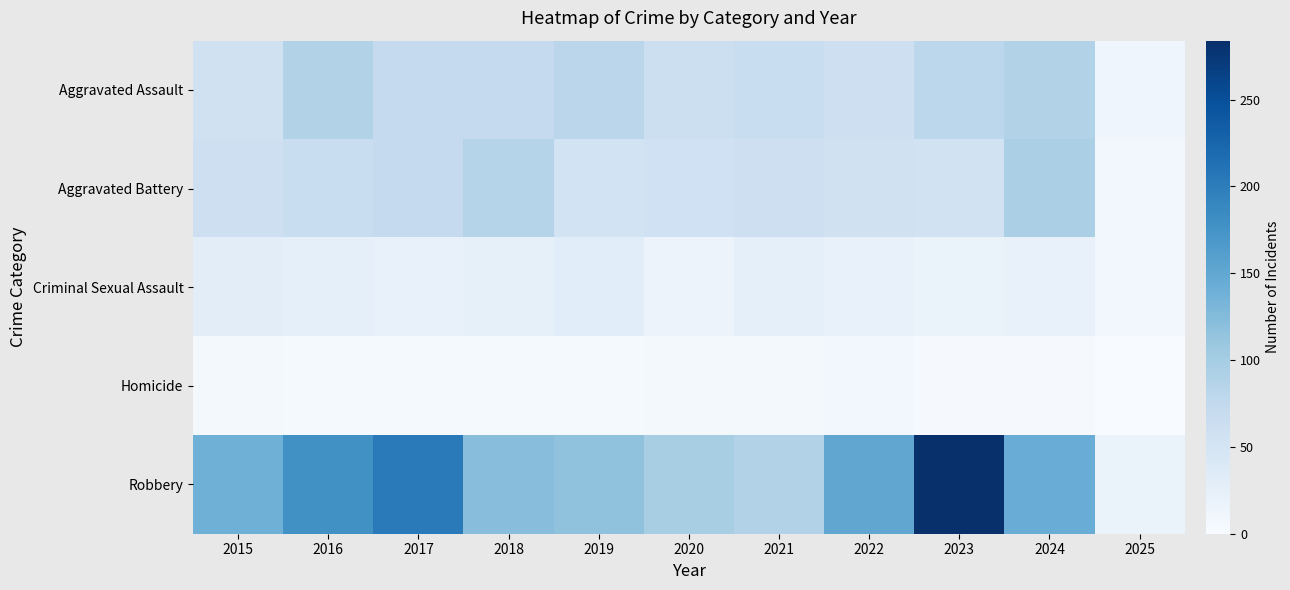

How many values in the Criminal Sexual Assault series are below 22?

5